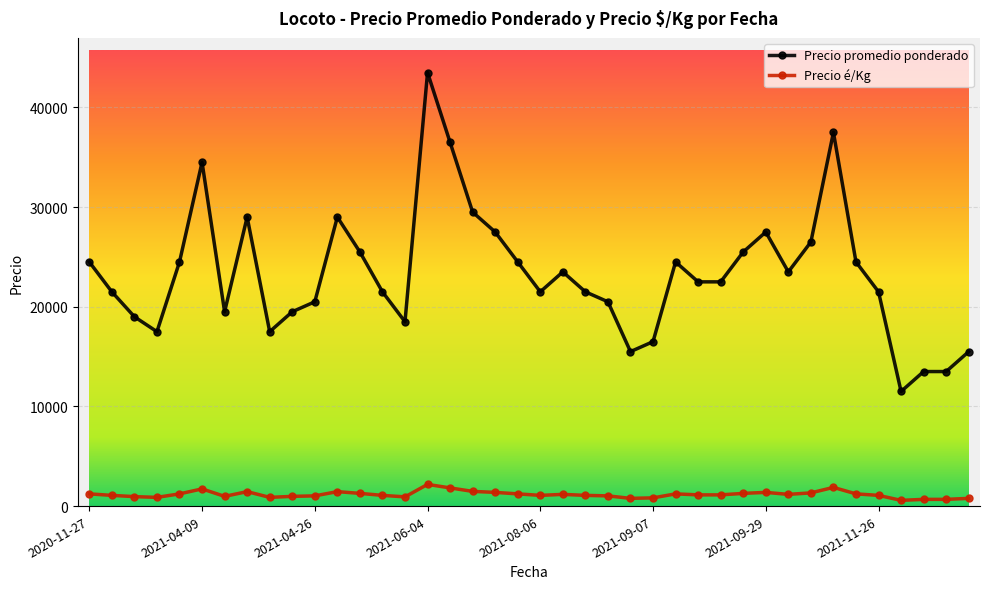

Which series has the largest range (max minus min)?

Precio promedio ponderado